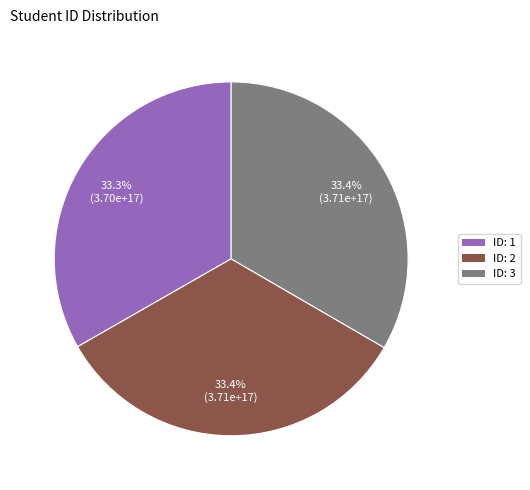

To the nearest percent, what is the average slice percentage?

33%